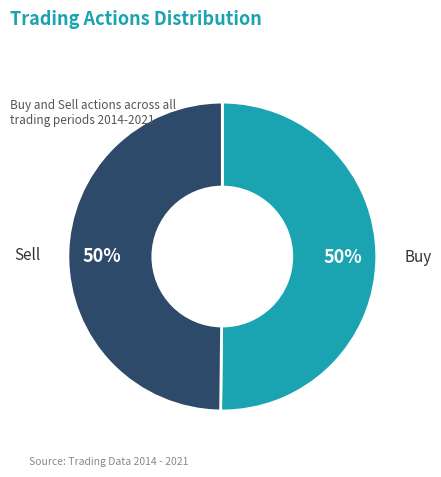

Is it true that Sell is 50% of the pie?

True